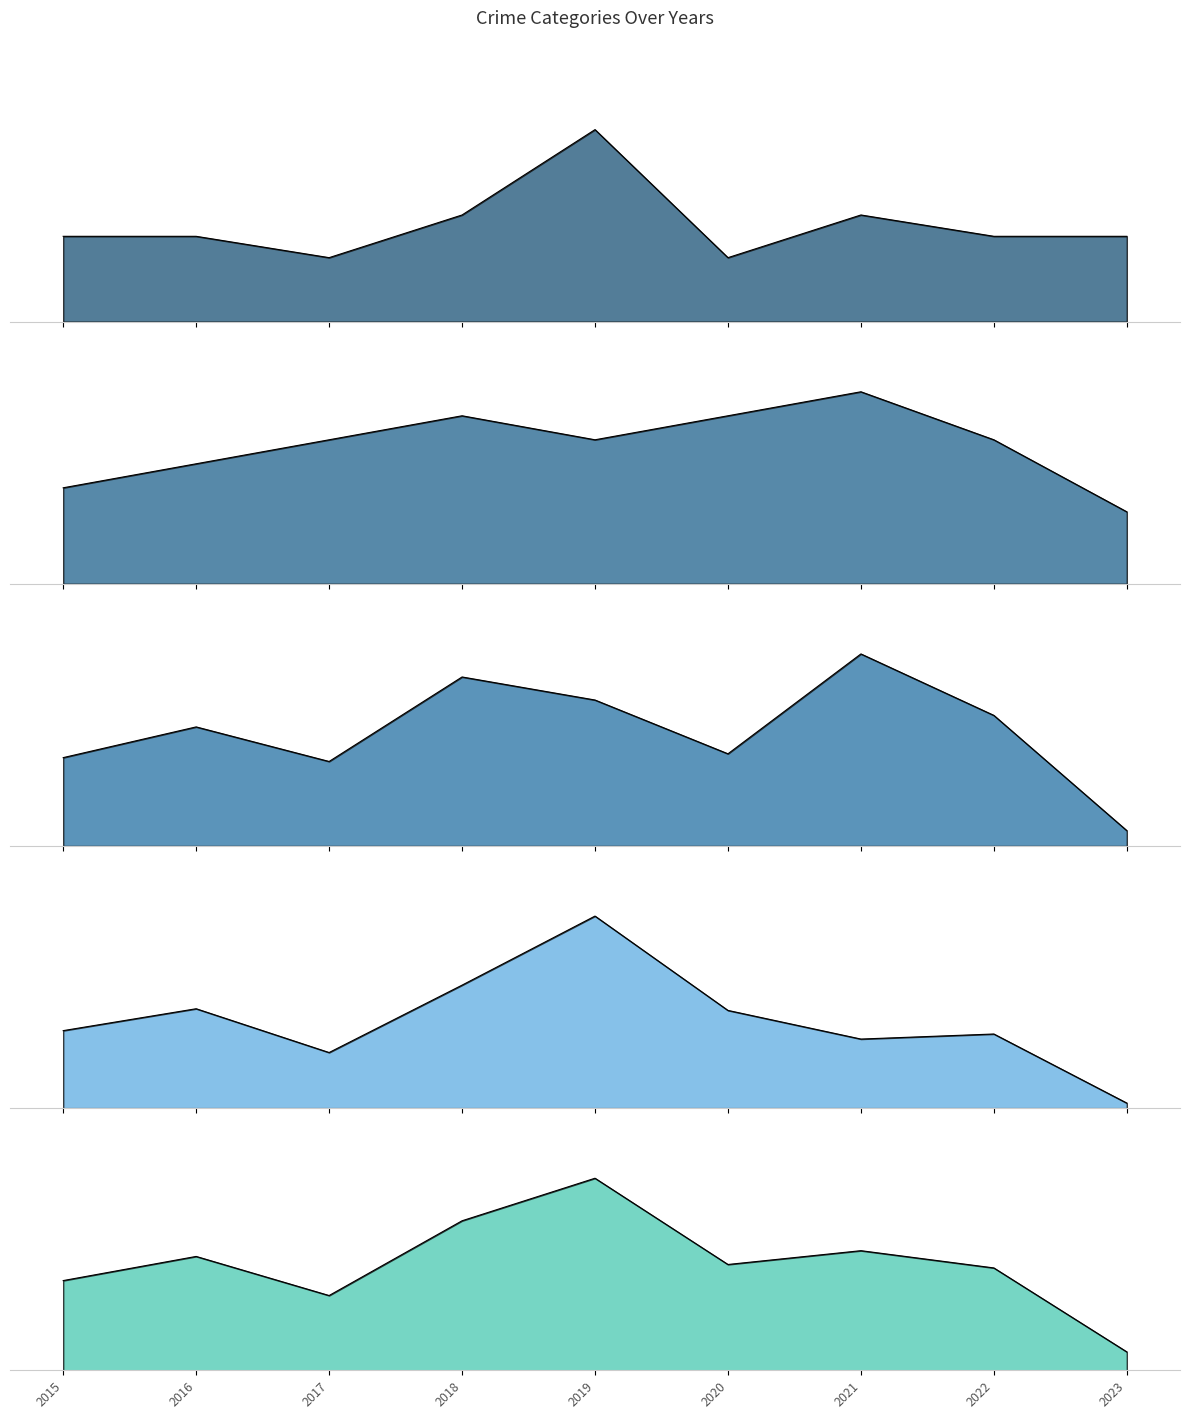

What is the value of the Aggravated Assault point at the 1st from the left?

4